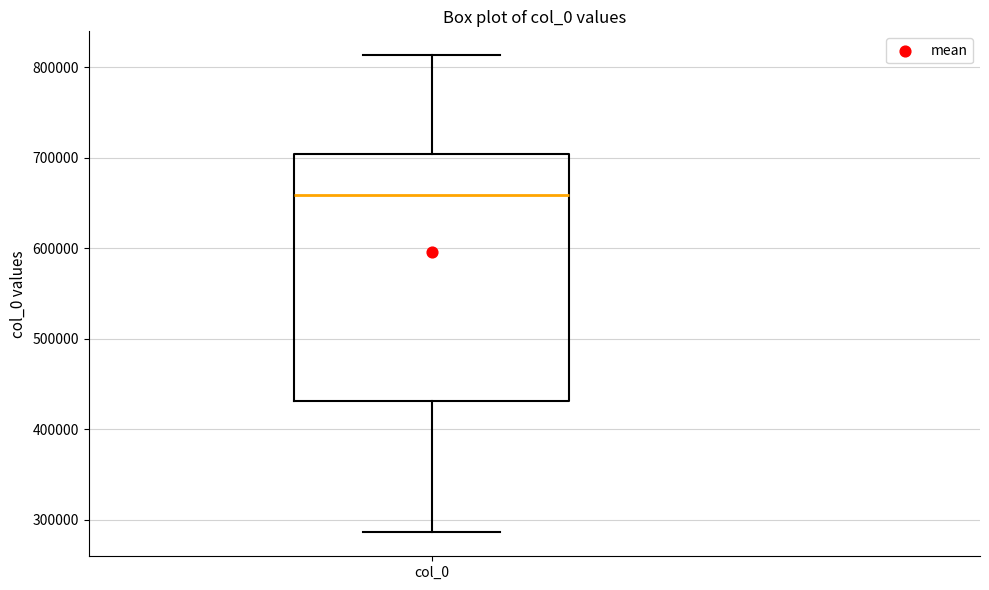

Where does the median line of the box for col_0 sit on the y-axis? The values are not printed on the chart, so give them approximately, as read against the axis.

660000